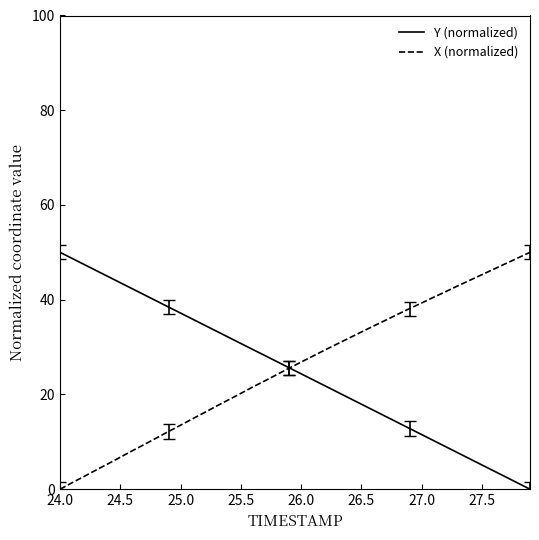

How many values in Y (normalized) are above zero?

39